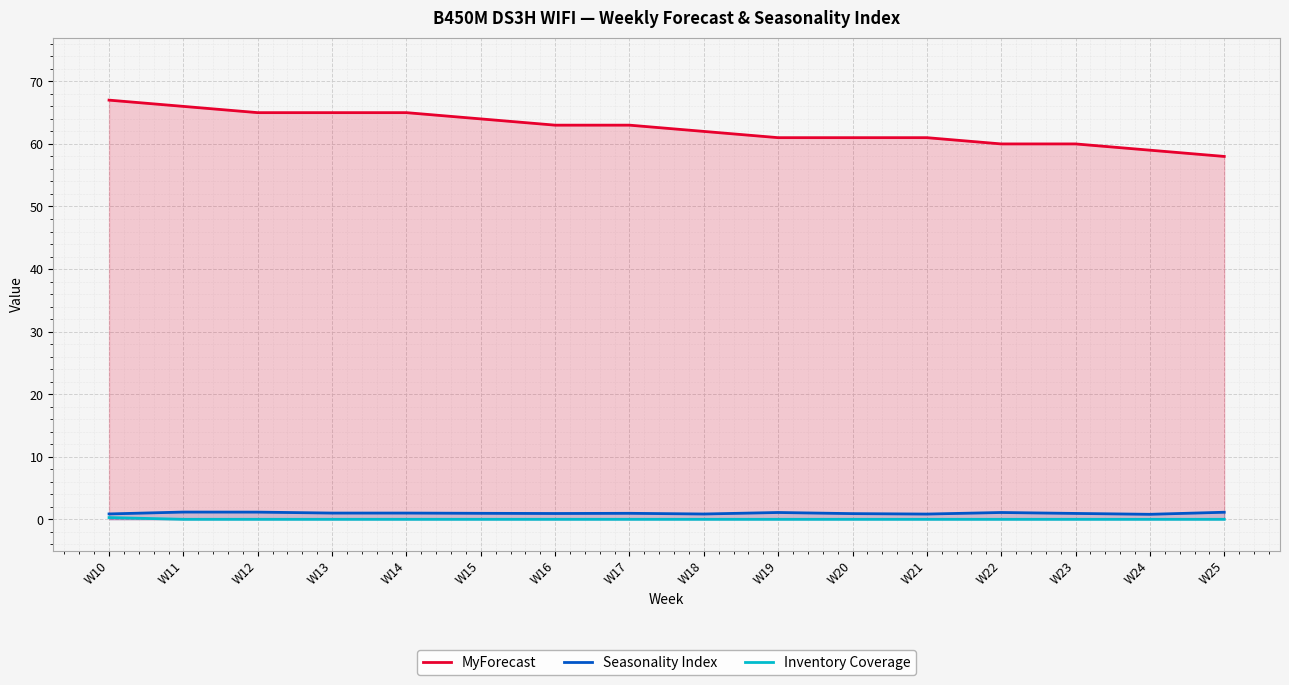

How many lines are shown in the chart?

3